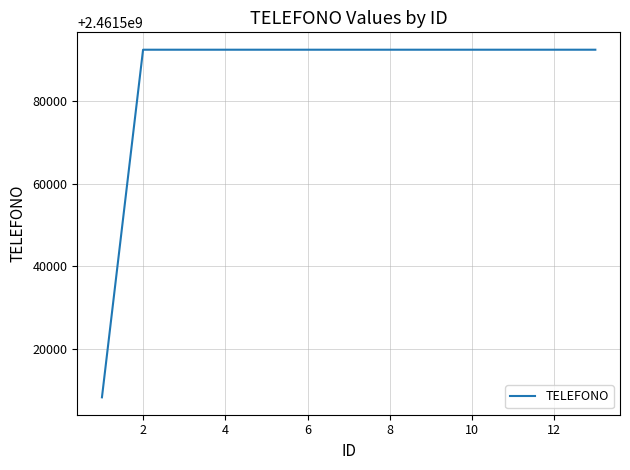

What is the minimum value shown in the chart?

2461508311